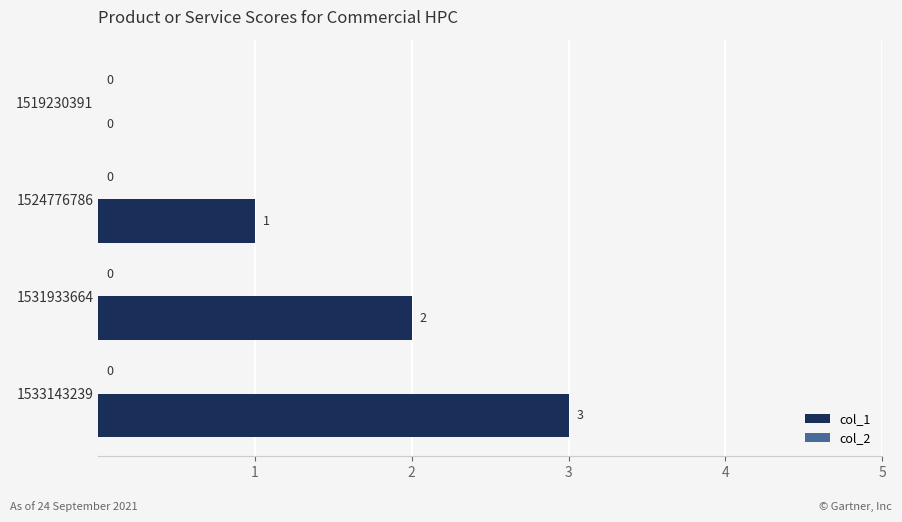

True or false: the data shows 0 at 1519230391.

True